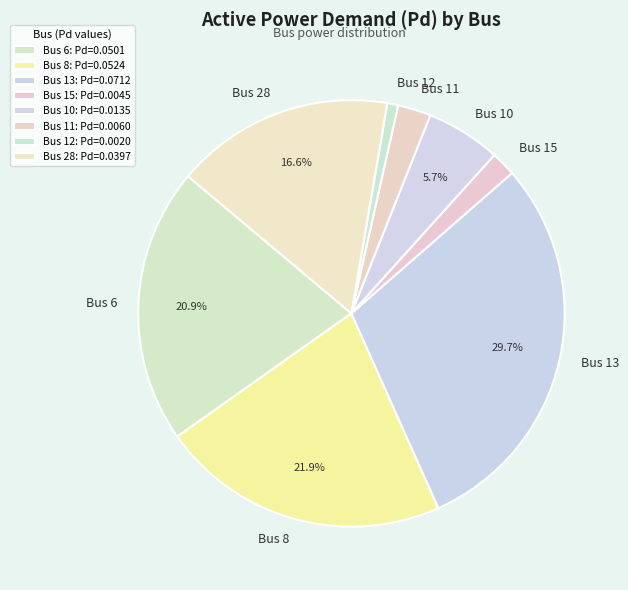

What portion of the pie excludes Bus 28?

83.4%